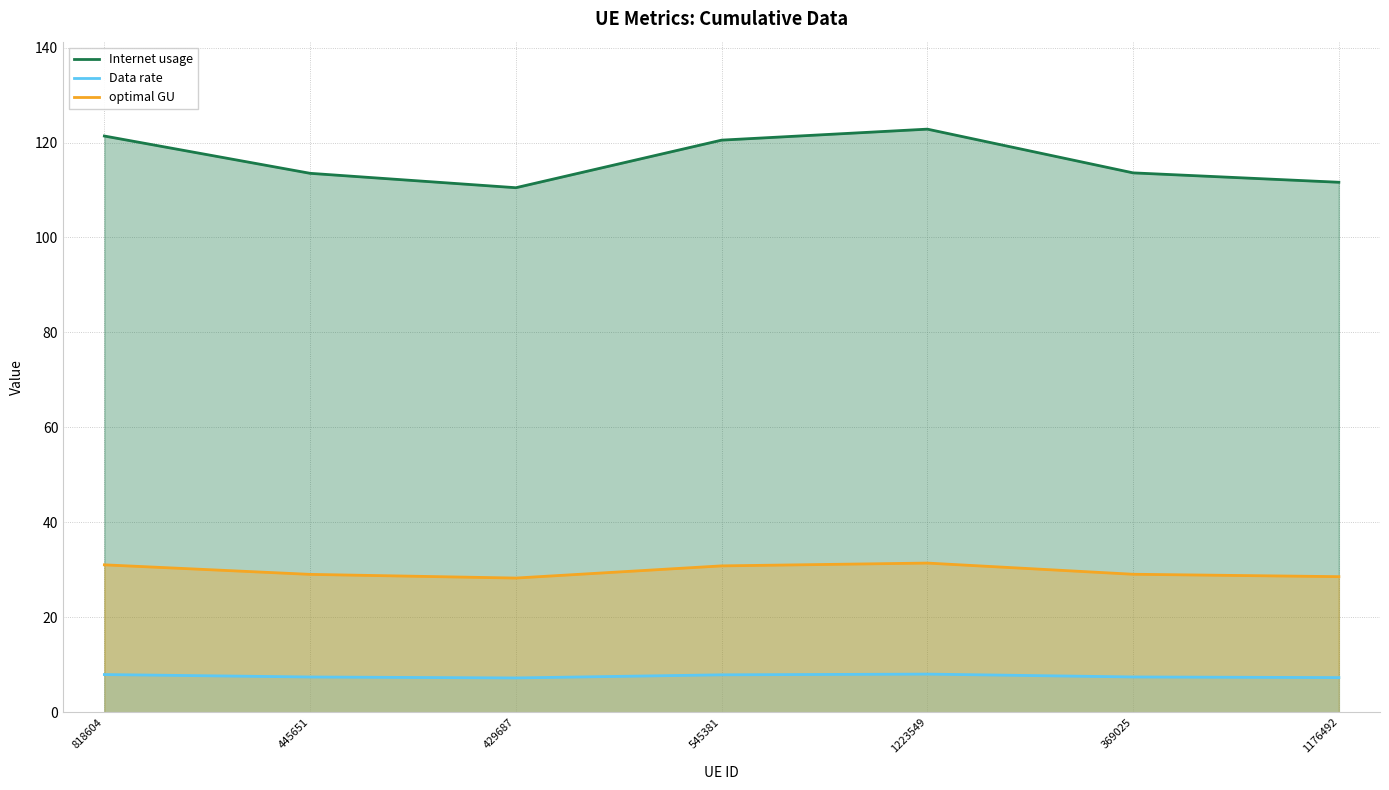

Which series has the largest total across all categories?

Internet usage